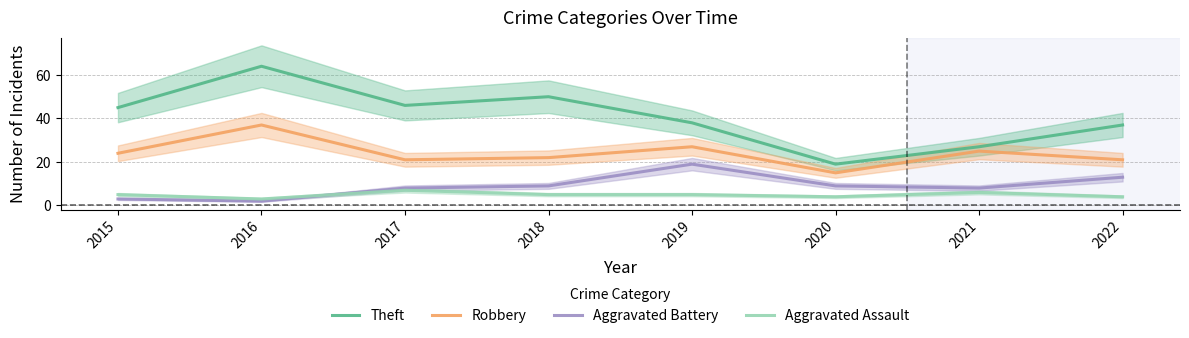

Rank the series by their maximum value, from lowest to highest.

Aggravated Assault, Aggravated Battery, Robbery, Theft